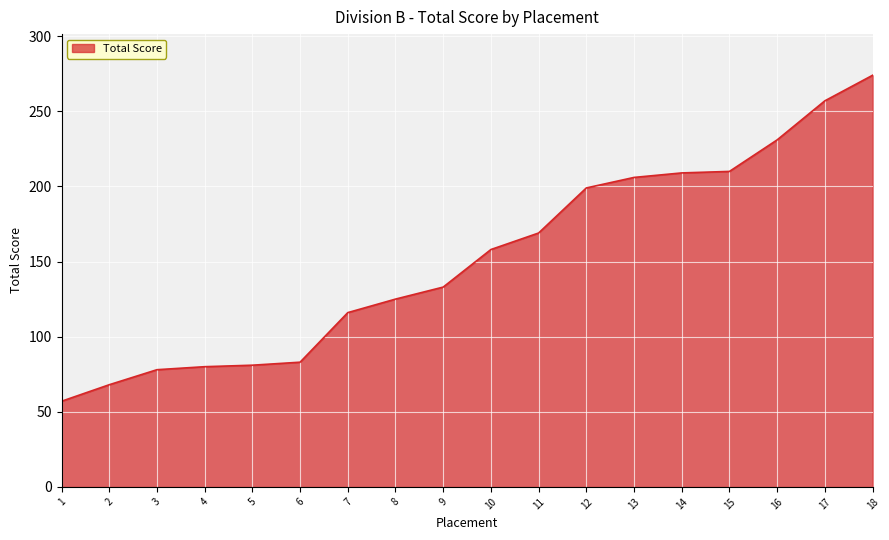

What is the difference between the maximum and minimum values?

217